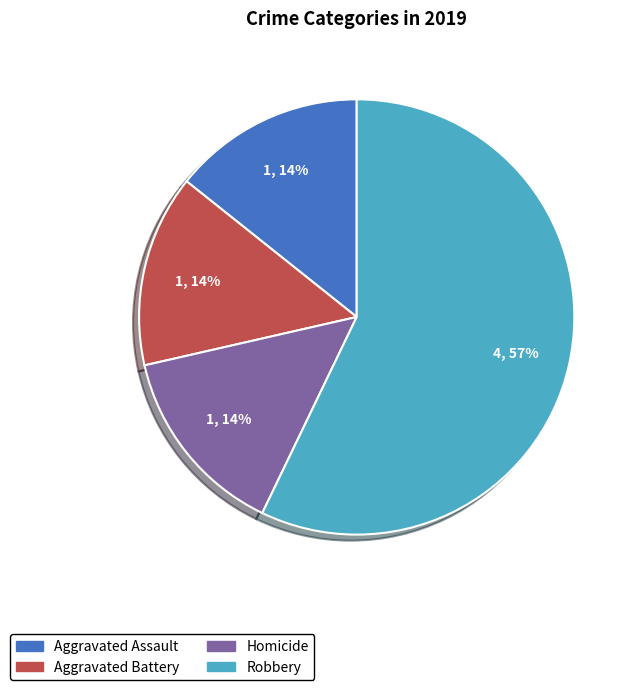

To the nearest percent, what is the difference between the largest and smallest slice percentages?

43%